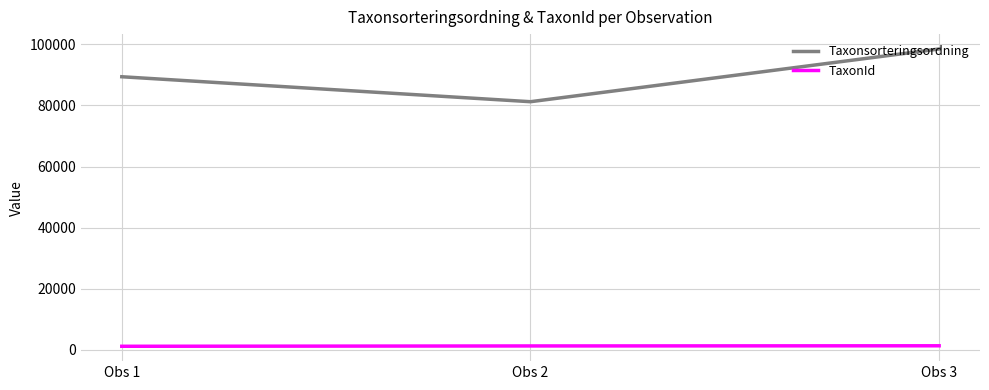

List the series in order of their overall mean, lowest first.

TaxonId, Taxonsorteringsordning